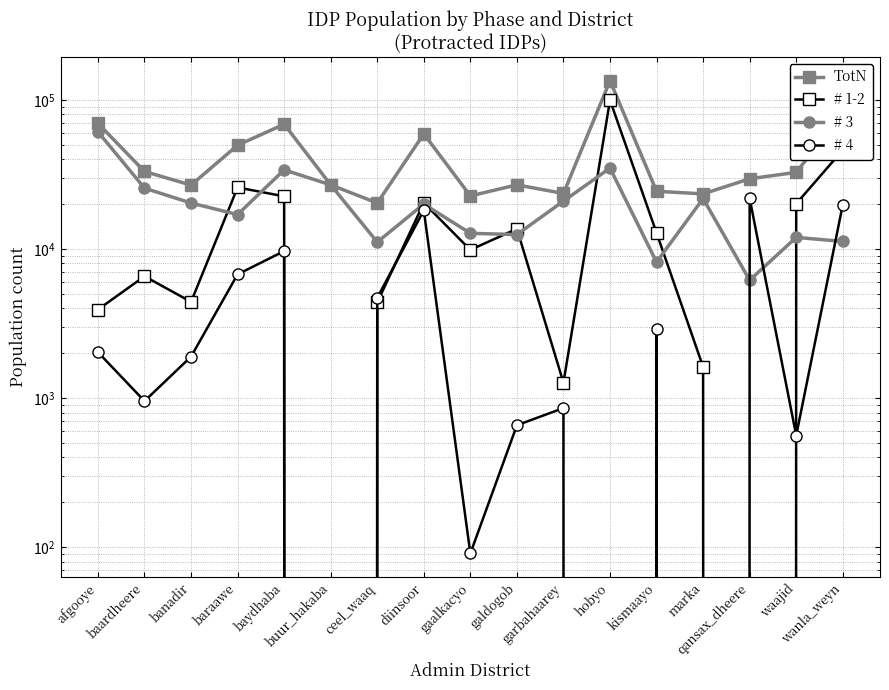

What is the sum of all # 1-2 values?

292638.8